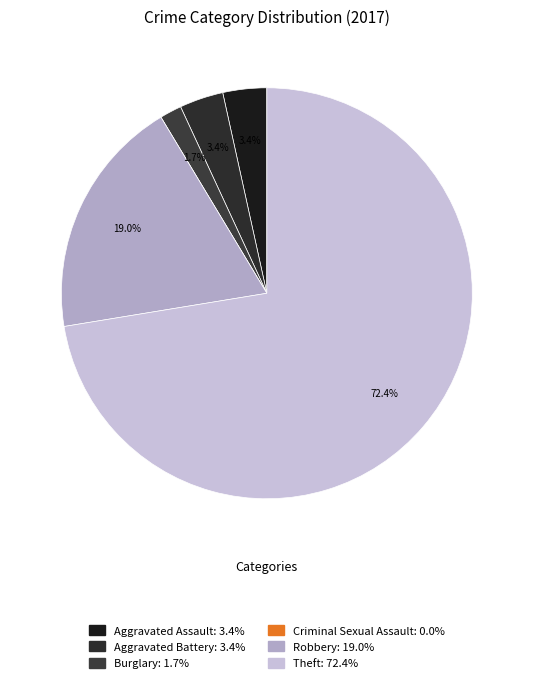

Do Burglary and Theft together represent more than half of the pie?

Yes